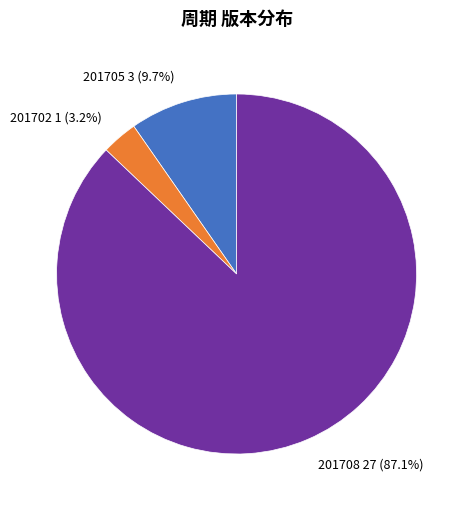

What is the largest slice in the pie chart?

201708